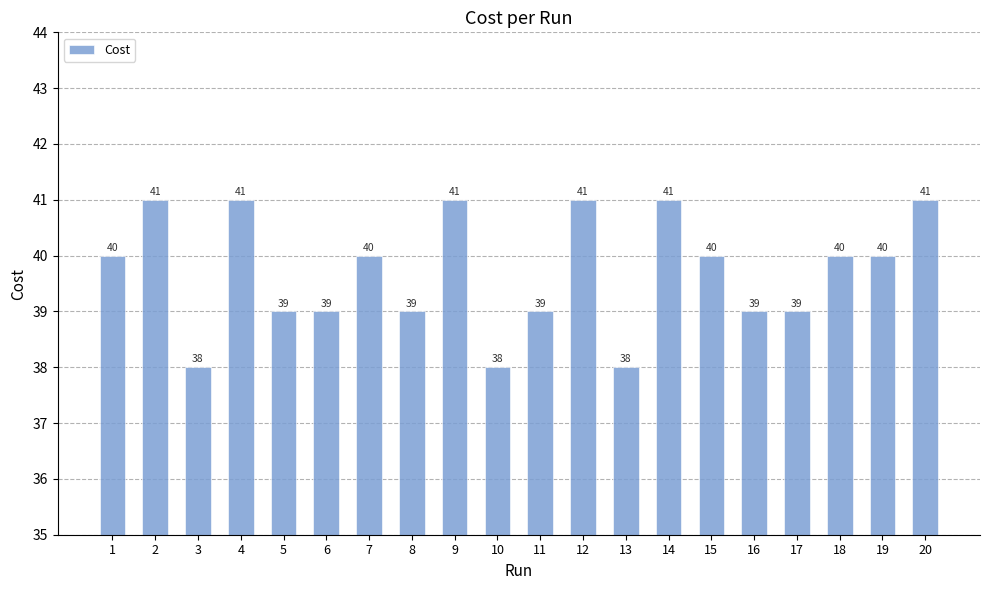

How many bars are there in total?

20